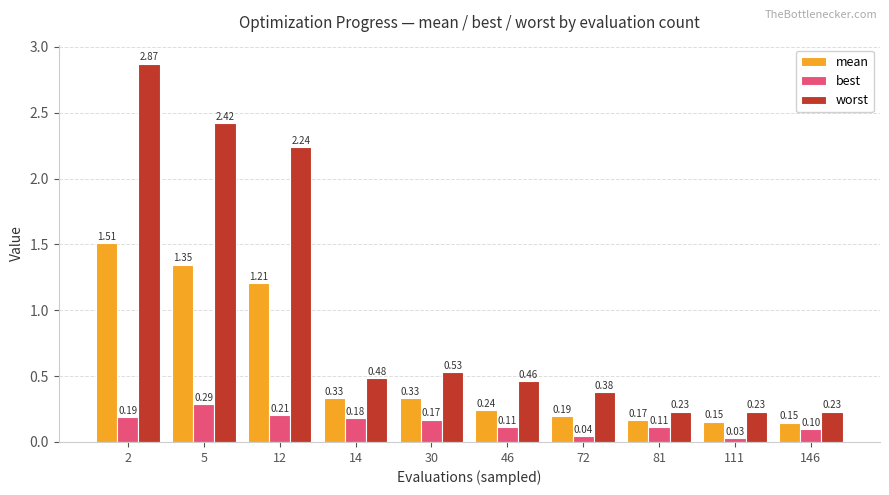

At 12, list the series in order from largest to smallest.

worst, mean, best